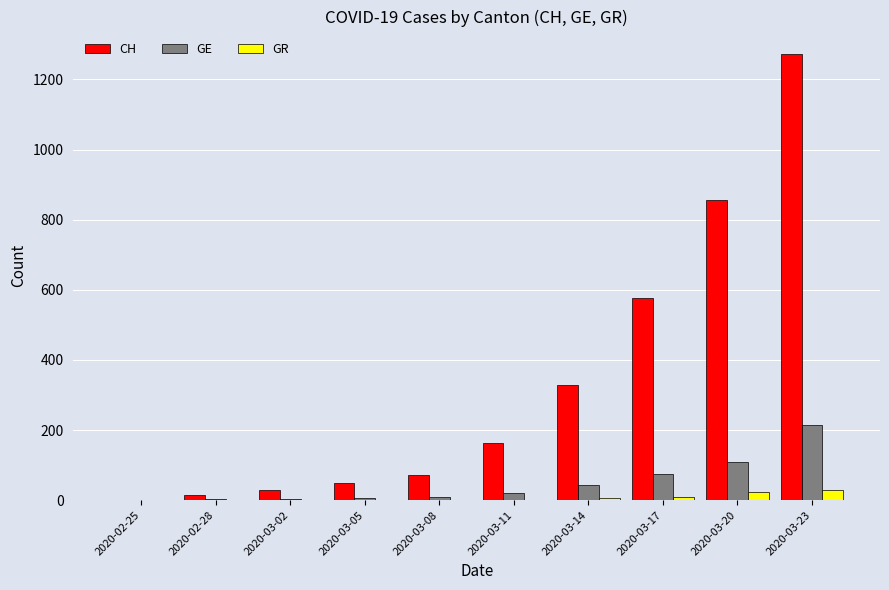

How many groups of bars are there?

10